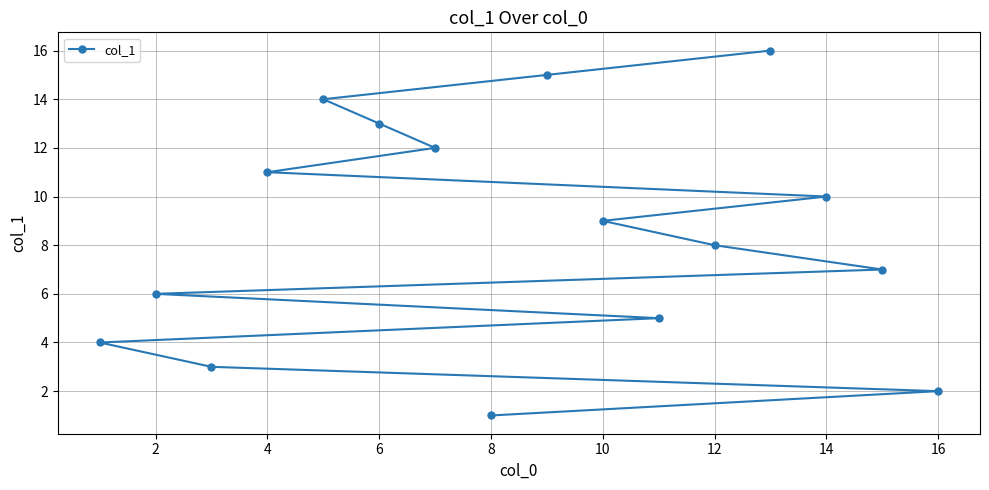

What is the sum of all values?

136